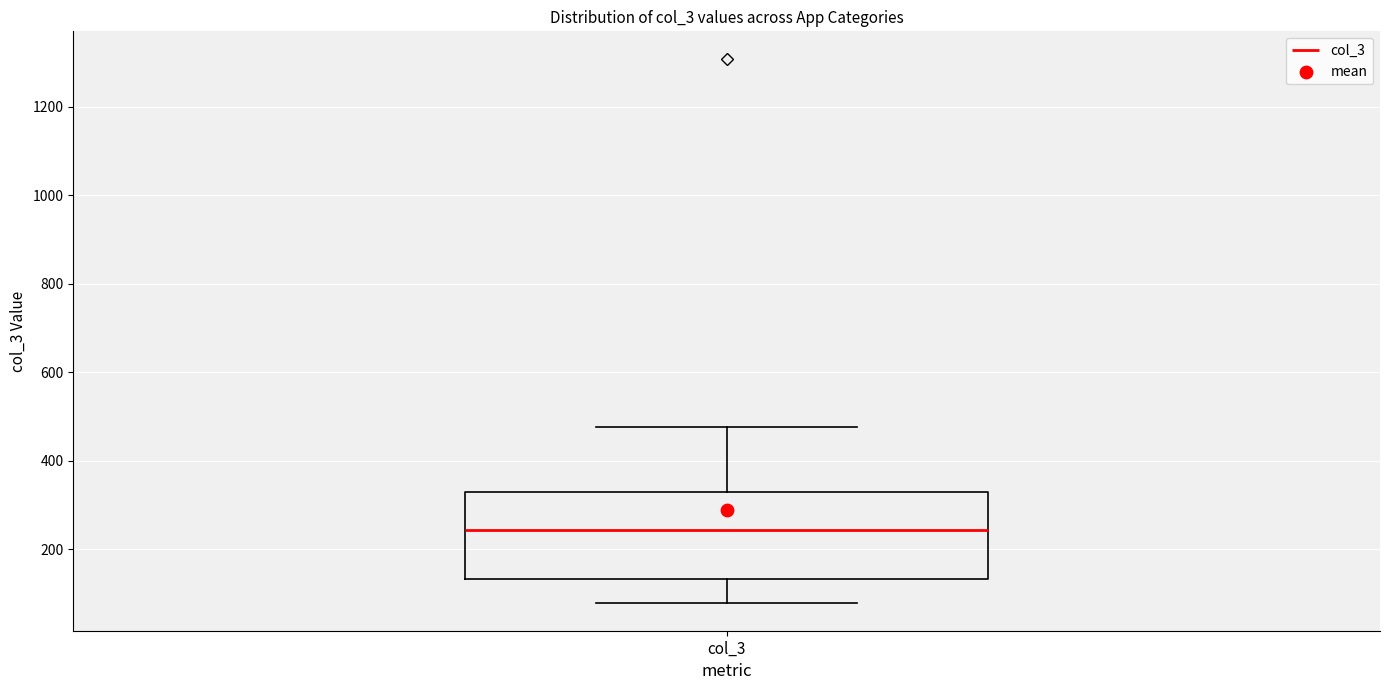

Transcribe this box plot: give where the median line is, the range the box spans, and where the two whiskers end, as read against the y-axis. The values are not printed on the chart, so give them approximately, as read against the axis.

median 240, box 140 to 320, whiskers 80 to 480